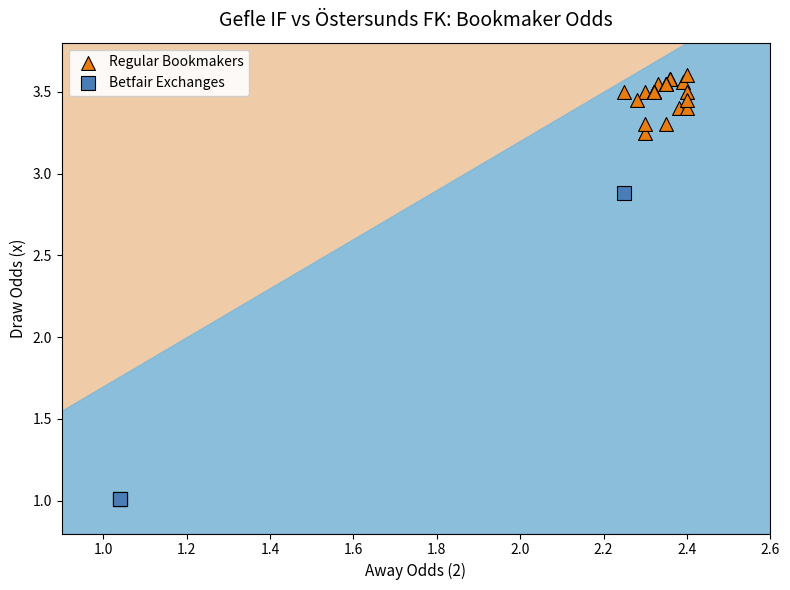

Which series reaches the minimum Y coordinate?

Betfair Exchanges